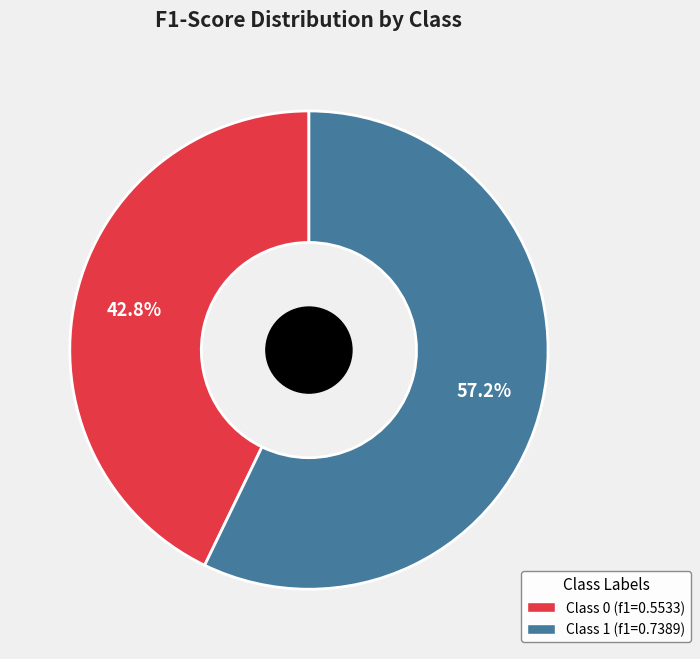

Is there a majority slice in this chart?

Yes